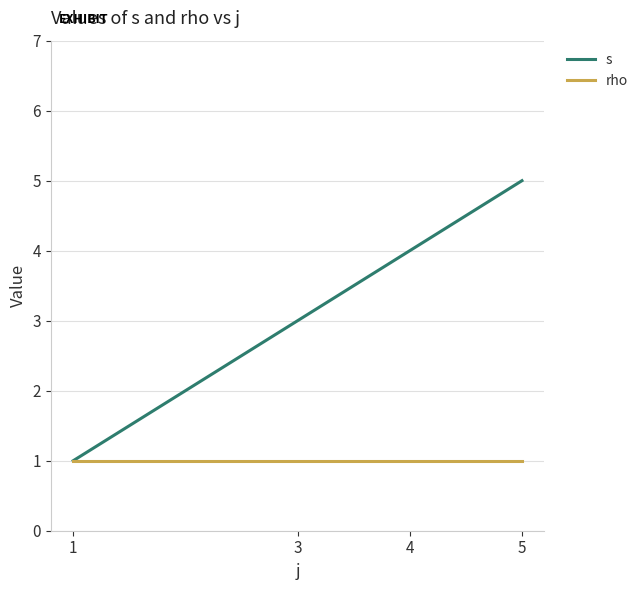

True or false: s has more than 2 interior local peaks.

False